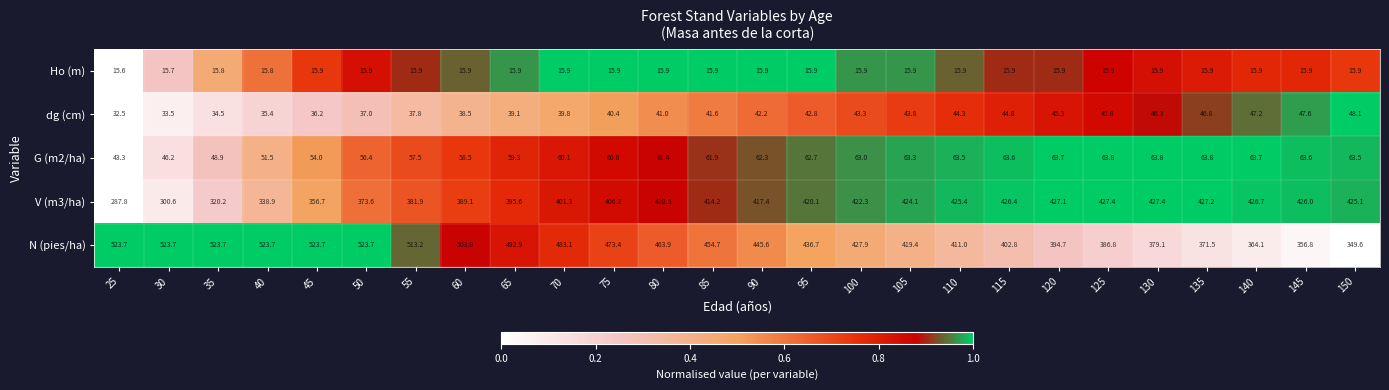

What is the spread (max minus min) of values at 50?

507.8